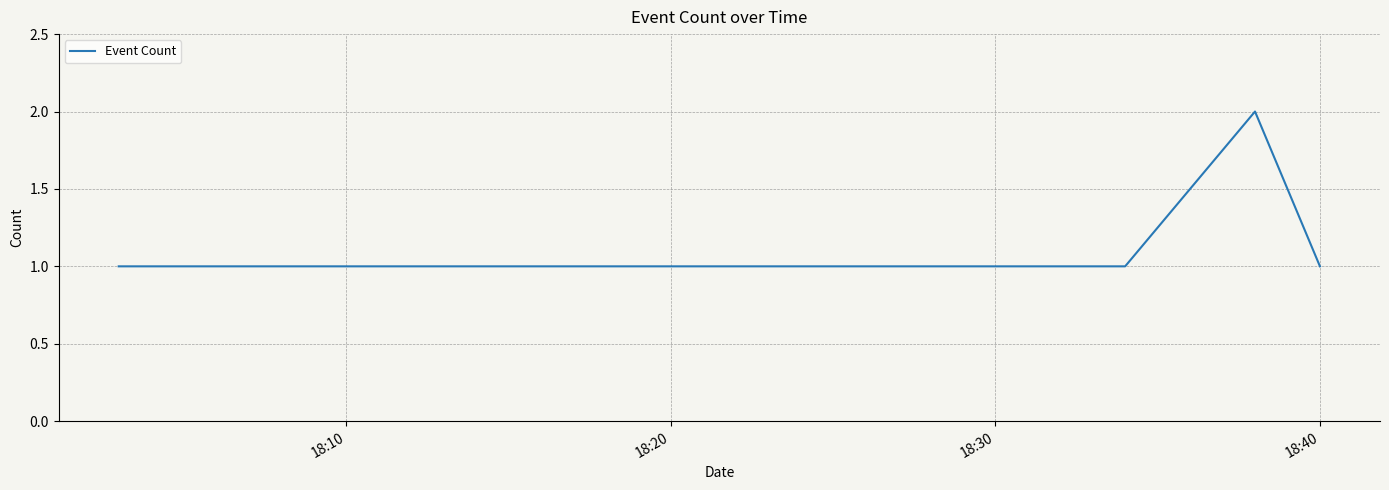

How many interior local peaks (higher than both neighbors) does the data have?

1